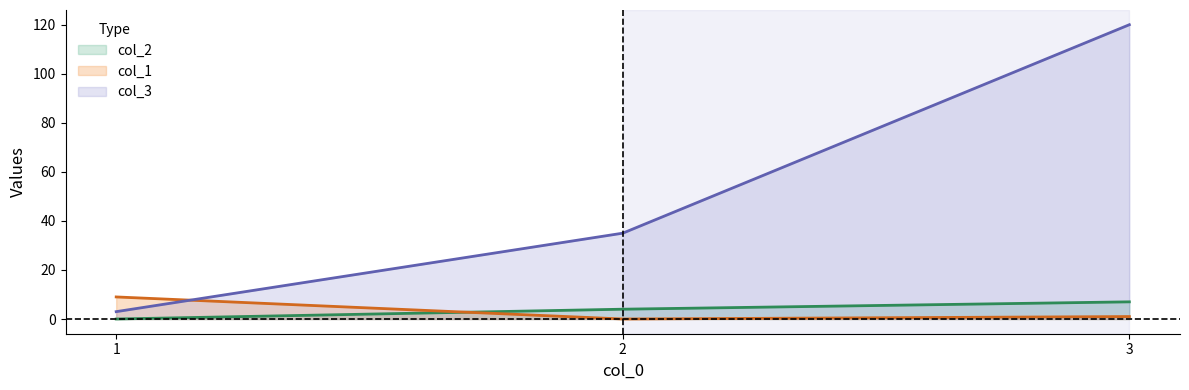

Is the value of col_2 at 3 greater than the value of col_1 at 1?

No